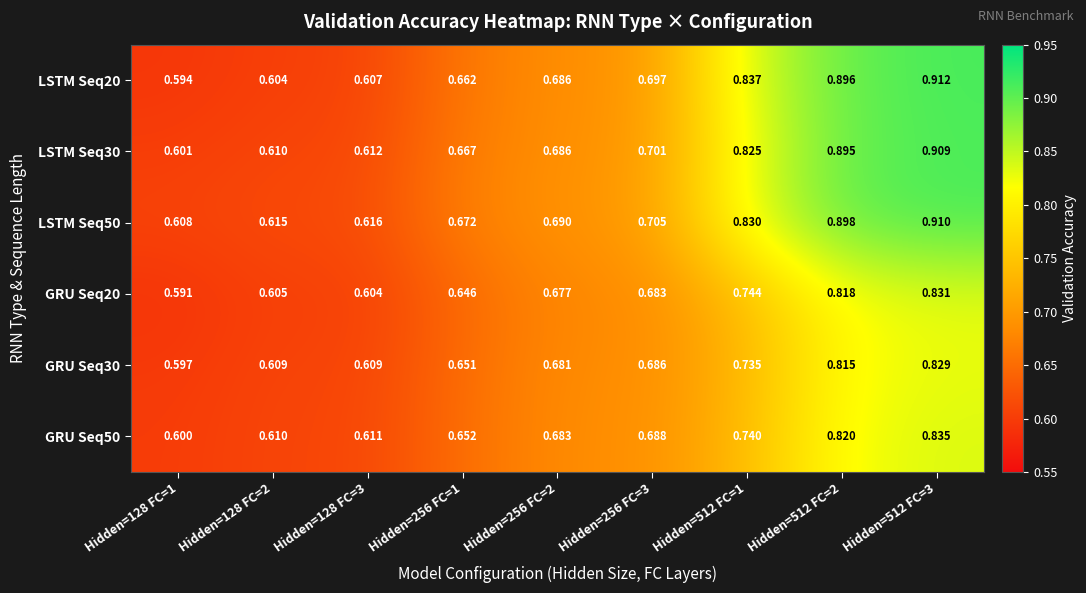

At which category is the sum across all series the highest?

Hidden=512 FC=3